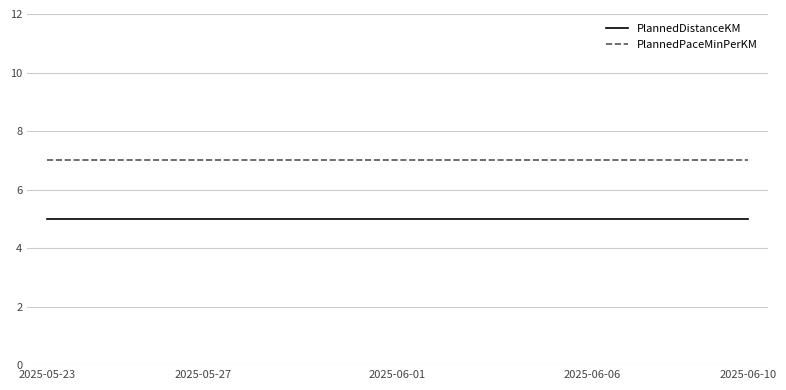

True or false: PlannedPaceMinPerKM and PlannedDistanceKM cross at least once.

False